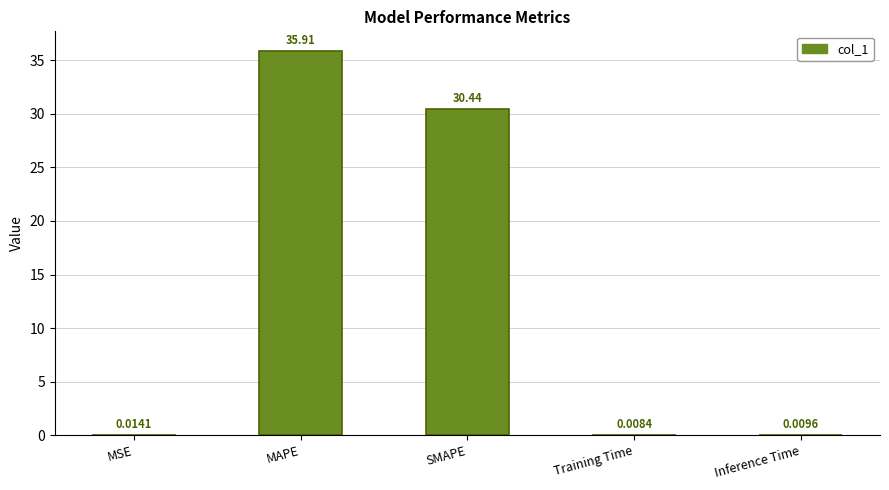

Approximately how many times larger is the value at MAPE compared to SMAPE?

1.2